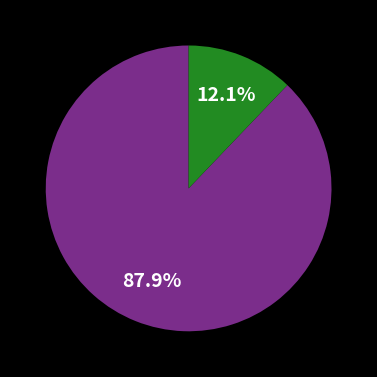

Is there a majority slice in this chart?

Yes